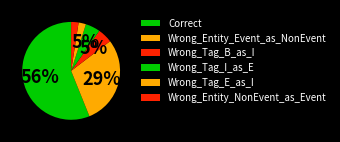

Is there a majority slice in this chart?

Yes